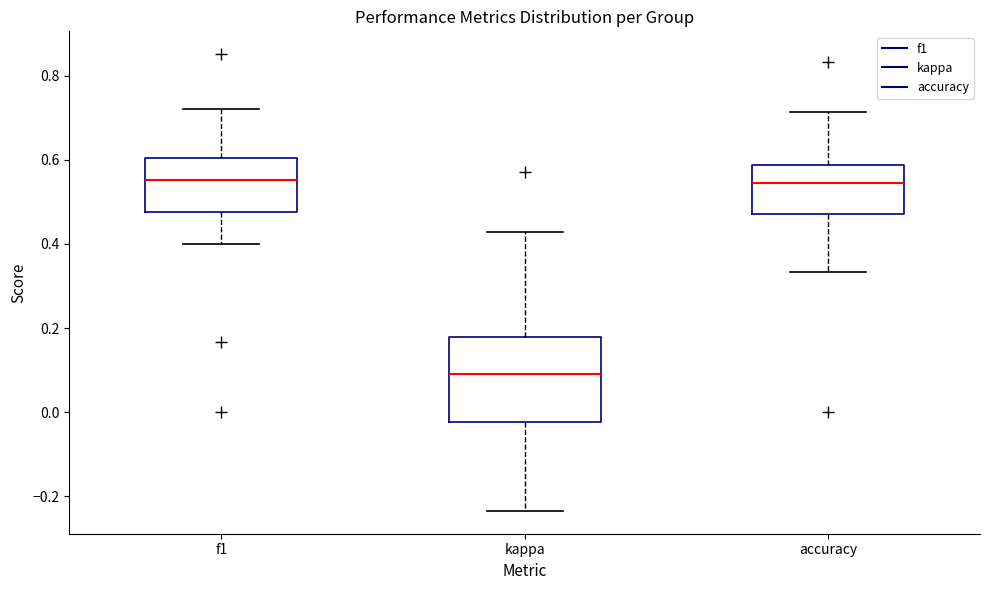

Comparing the boxes themselves (not the whiskers), which one is the tallest?

kappa